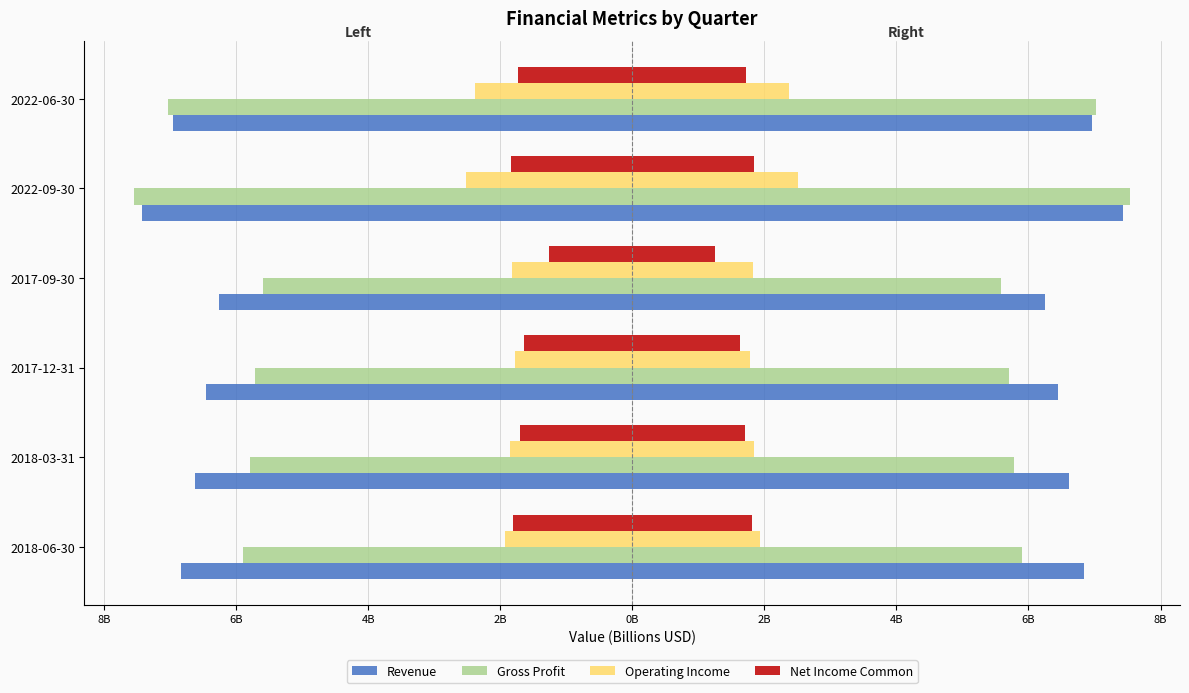

Is it true that Net Income Common equals -0.5 at 2017-09-30?

False